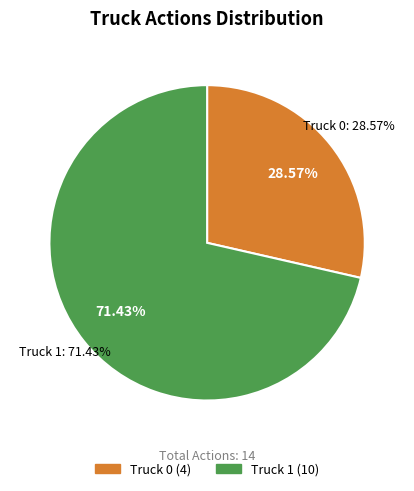

Is there a majority slice in this chart?

Yes